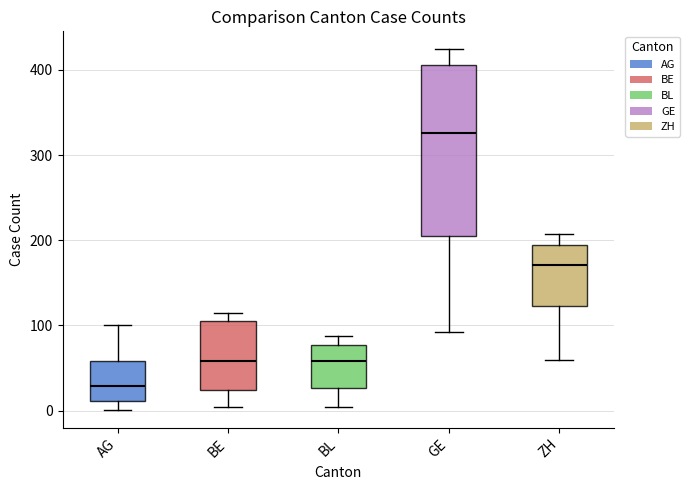

Reading left to right, transcribe this box plot: for each box, give where its median line is, the range the box spans, and where its two whiskers end, as read against the y-axis. The values are not printed on the chart, so give them approximately, as read against the axis.

AG: median 30, box 10 to 60, whiskers 0 to 100
BE: median 60, box 20 to 110, whiskers 0 to 120
BL: median 60, box 30 to 80, whiskers 0 to 90
GE: median 330, box 210 to 410, whiskers 90 to 420
ZH: median 170, box 120 to 190, whiskers 60 to 210